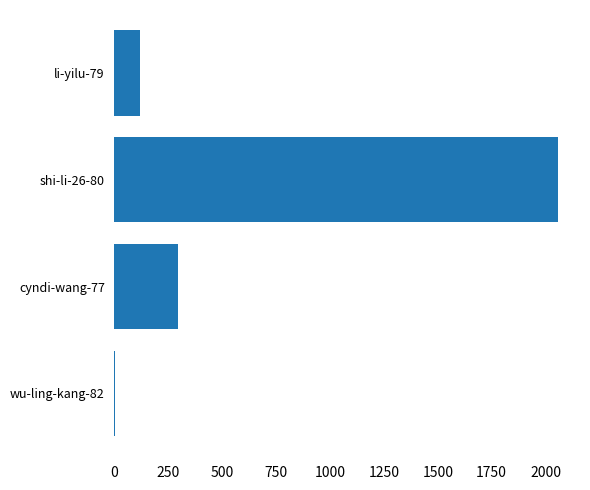

The chart shows a value of 411 at cyndi-wang-77. True or false?

False